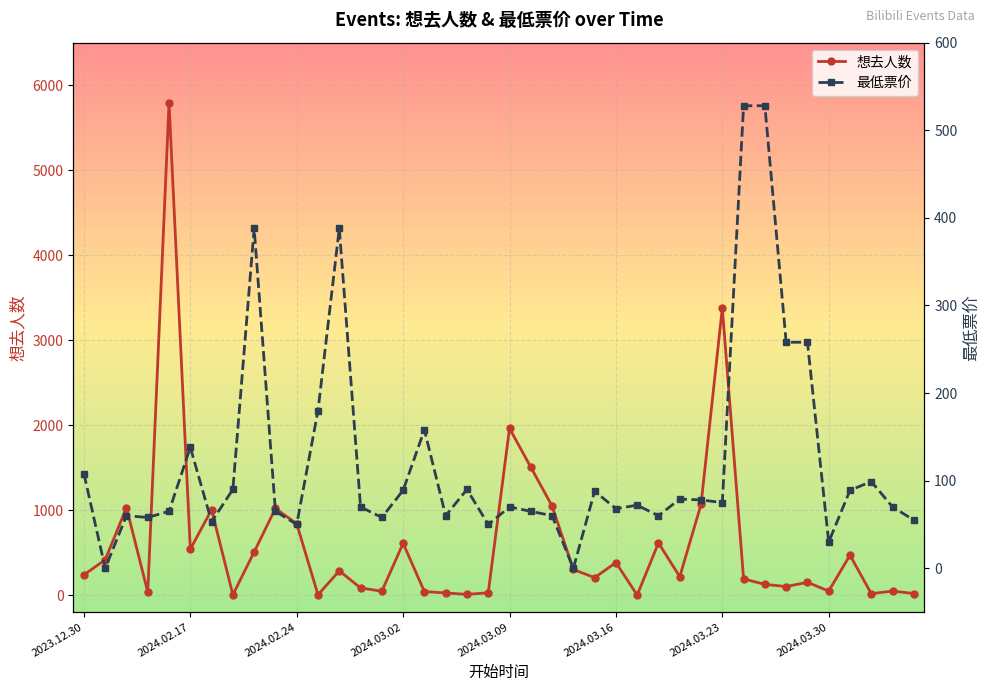

Where is 想去人数 nearest to the value 2896?

2024.03.23